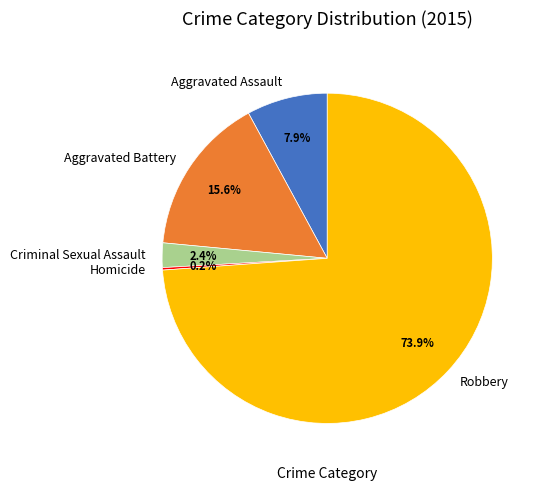

What is the ratio of the value at Robbery to the value at Criminal Sexual Assault?

30.8